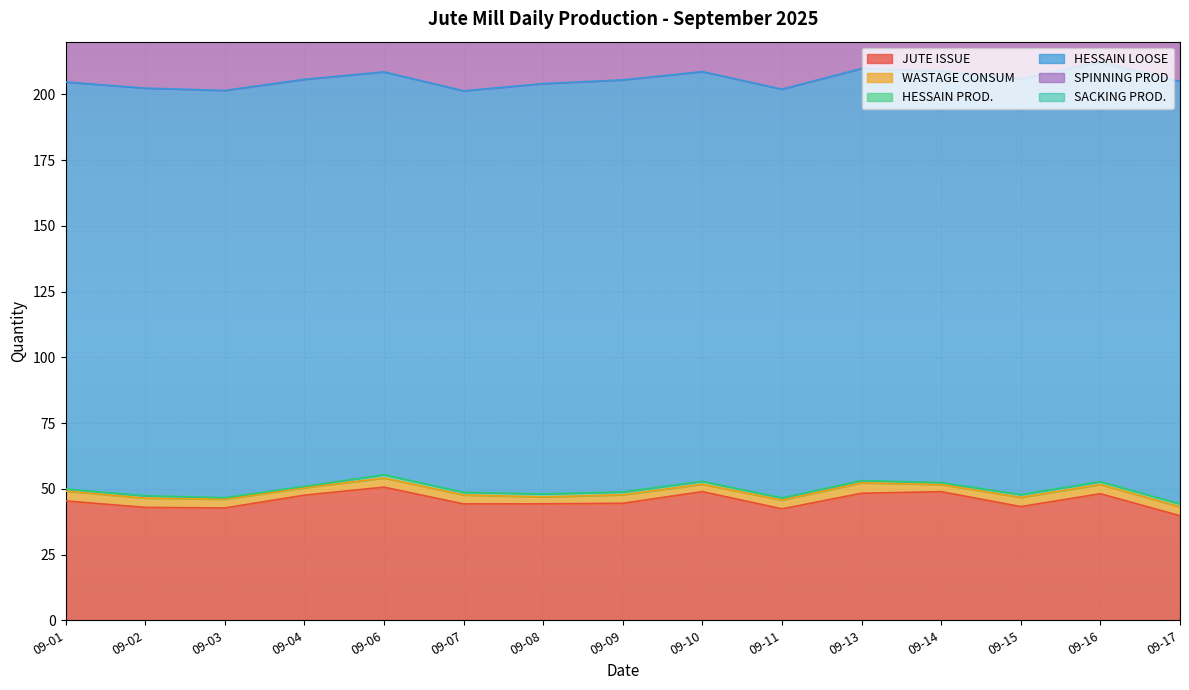

What is the sum of the HESSAIN LOOSE values at 09-06 and 09-14?

309.6